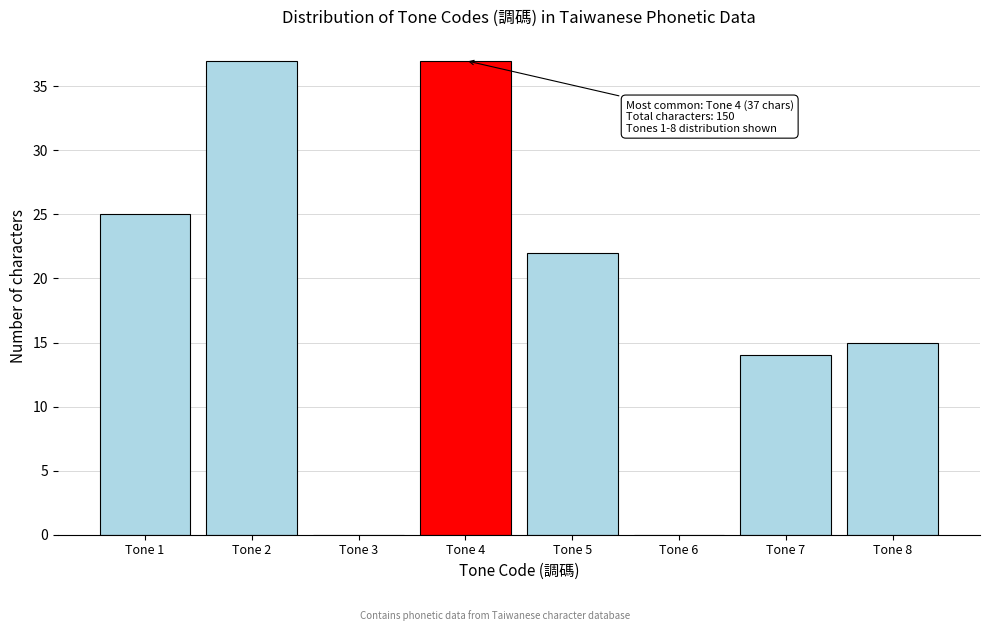

Reading left to right, what are all the values shown in this chart?

Tone 1=25	Tone 2=37	Tone 3=0	Tone 4=37	Tone 5=22	Tone 6=0	Tone 7=14	Tone 8=15